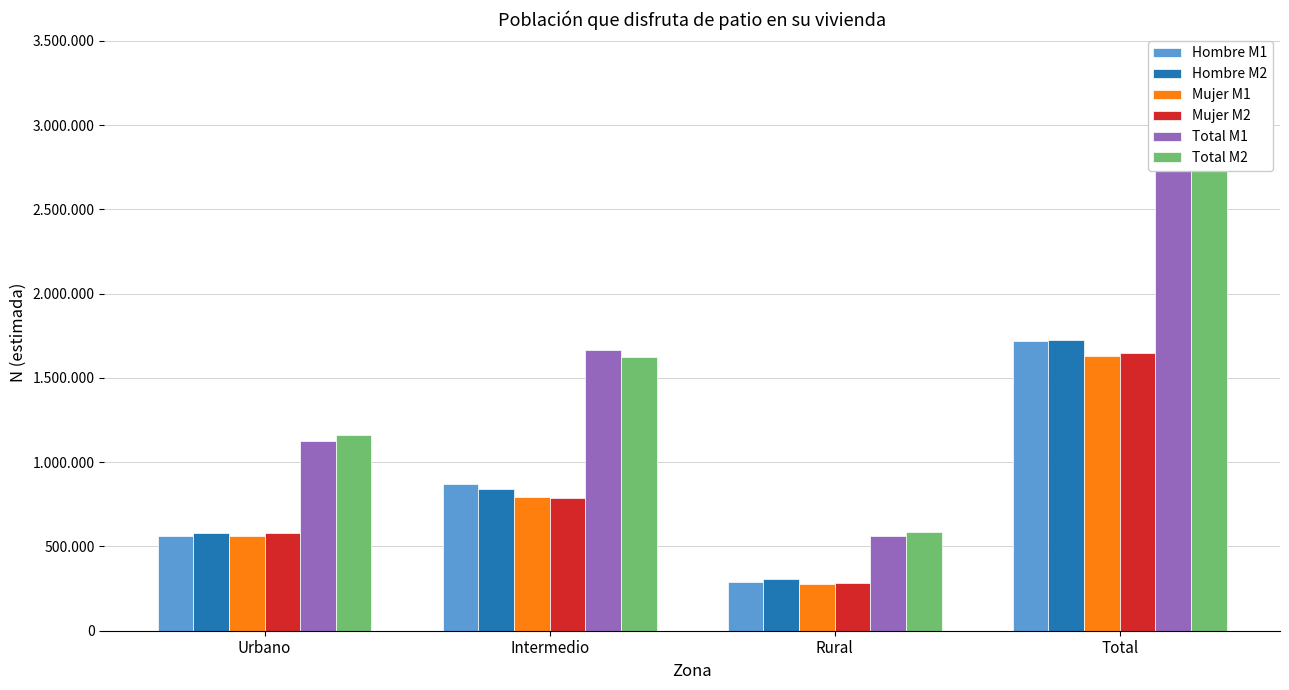

Is the value of Hombre M1 at Rural greater than the value of Mujer M1 at Urbano?

No